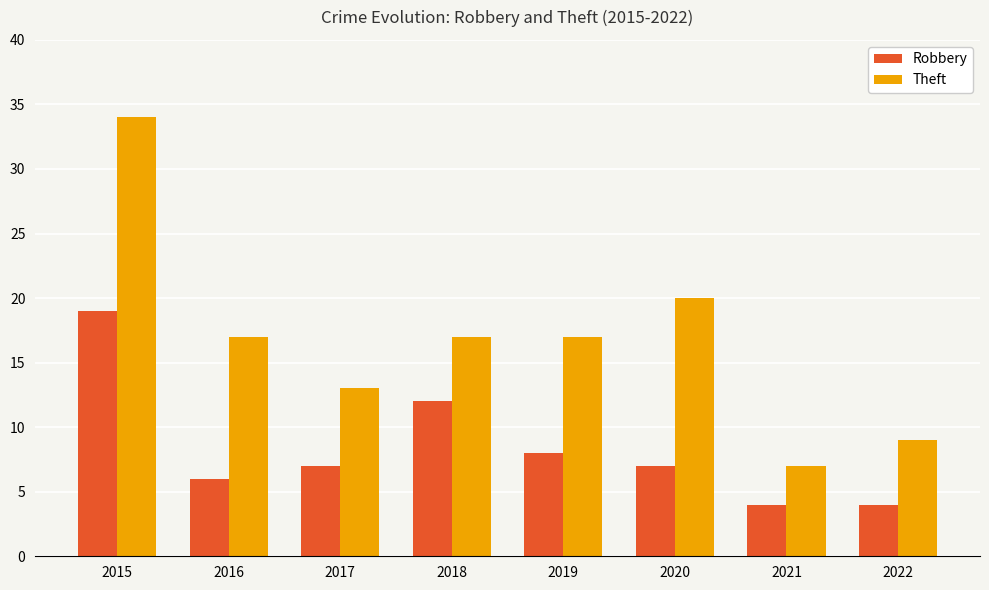

How many groups of bars are there?

8